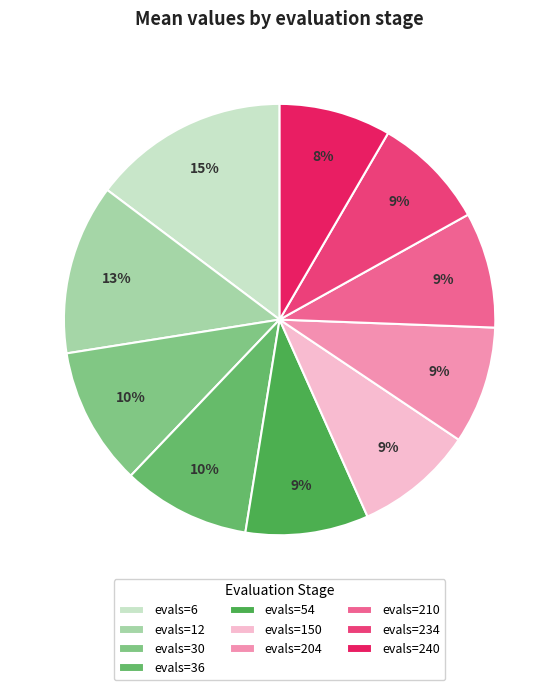

Combined, what portion of the pie is evals=30 and evals=234?

18.9%